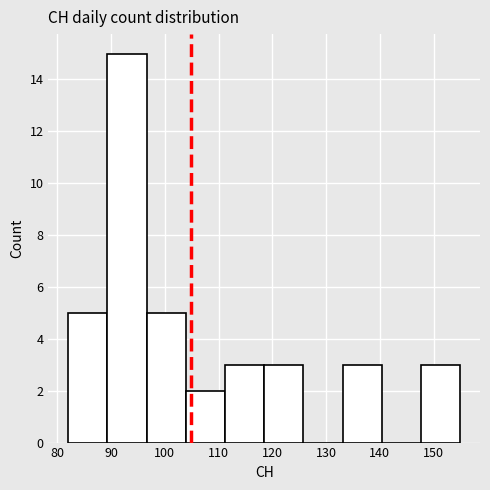

Reading left to right, list every bar in this chart as the range it spans on the x-axis followed by its height. Neither the bar edges nor the heights are printed on the chart, so give them approximately, as read against the axes.

82.0 to 89.3: 5
89.3 to 96.6: 15
96.6 to 103.9: 5
103.9 to 111.2: 2
111.2 to 118.5: 3
118.5 to 125.8: 3
125.8 to 133.1: 0
133.1 to 140.4: 3
140.4 to 147.7: 0
147.7 to 155.0: 3